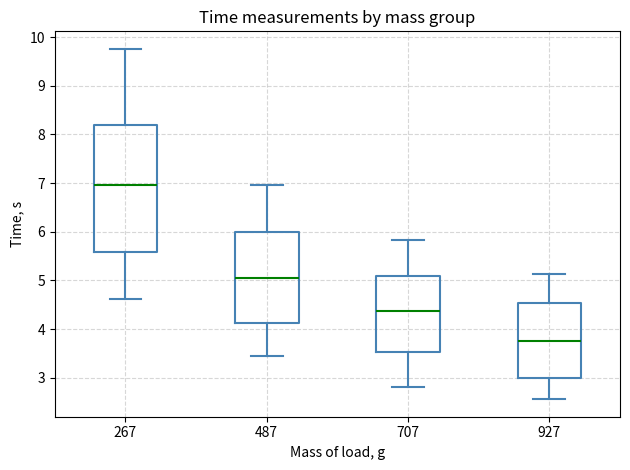

Comparing the boxes themselves (not the whiskers), which one is the tallest?

267